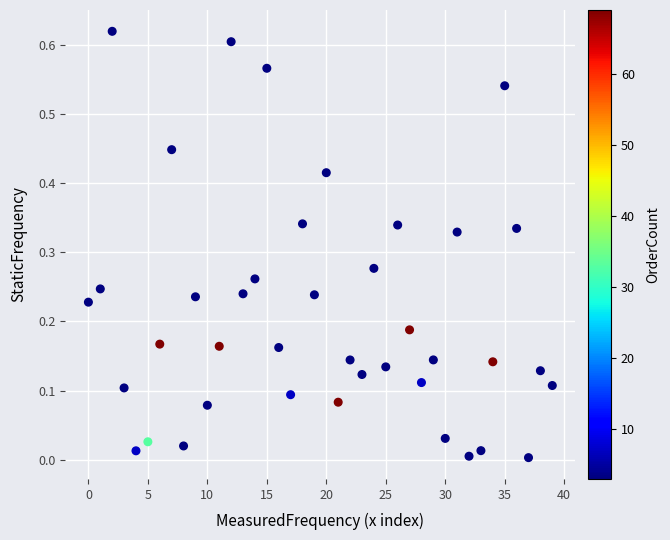

How many data points are displayed?

40